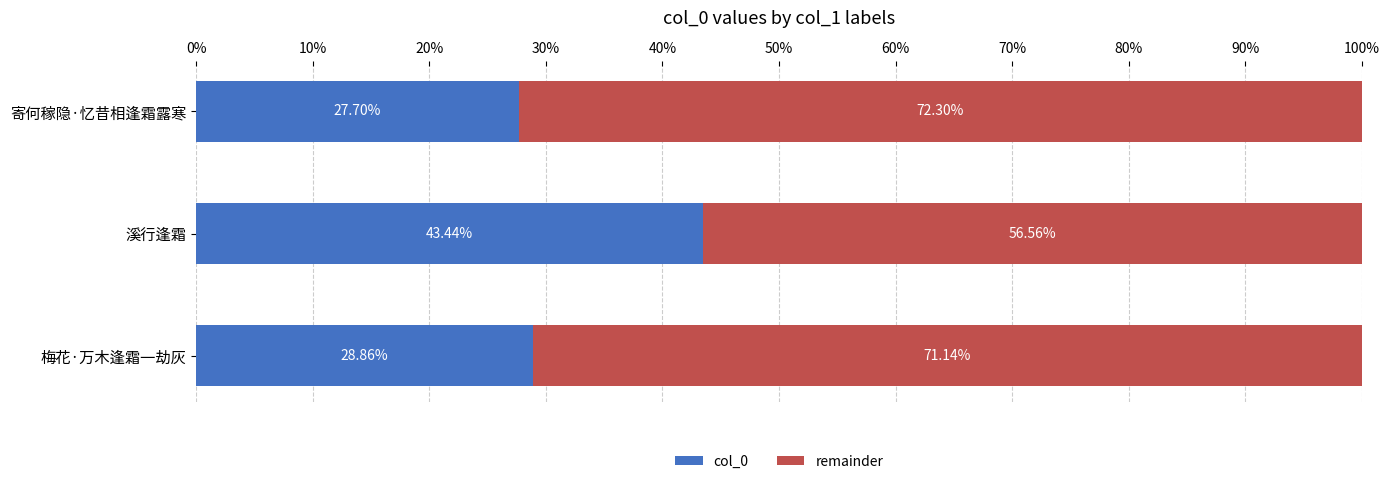

At which label does col_0 reach its minimum?

寄何稼隐·忆昔相逢霜露寒